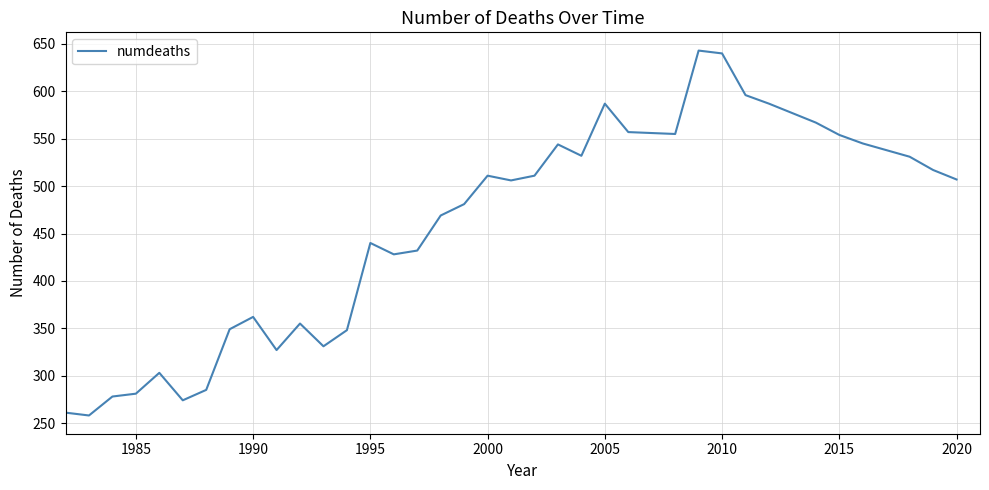

What is the maximum value shown in the chart?

643